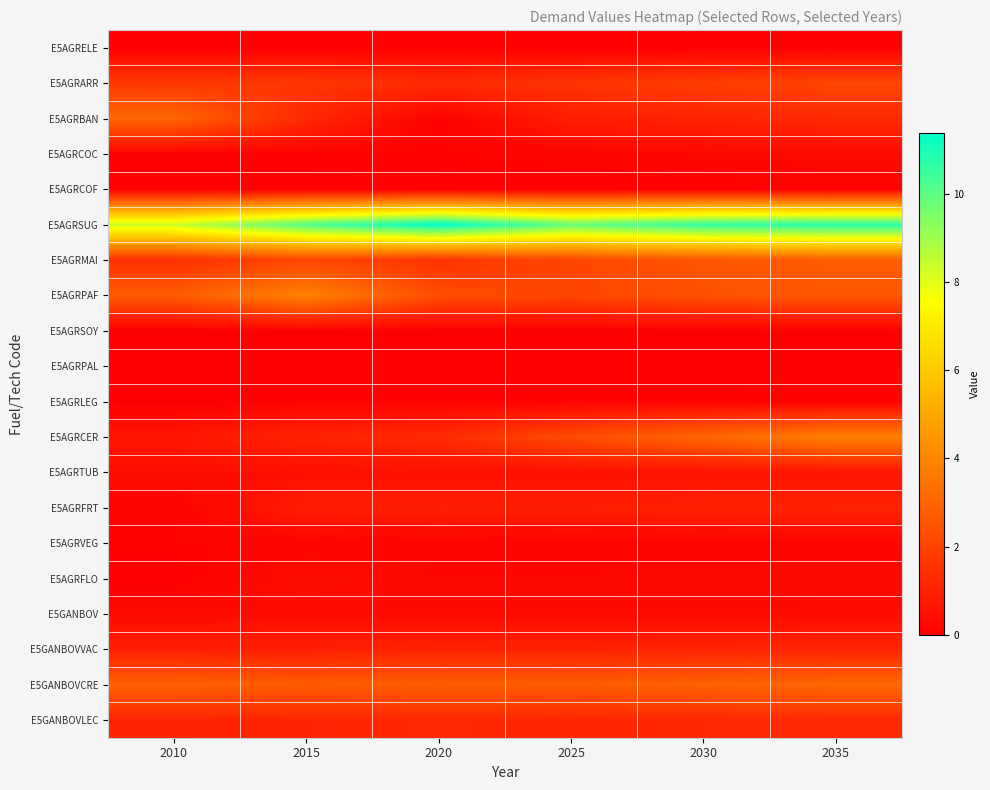

What is the difference between the highest and lowest values at 2015?

10.1